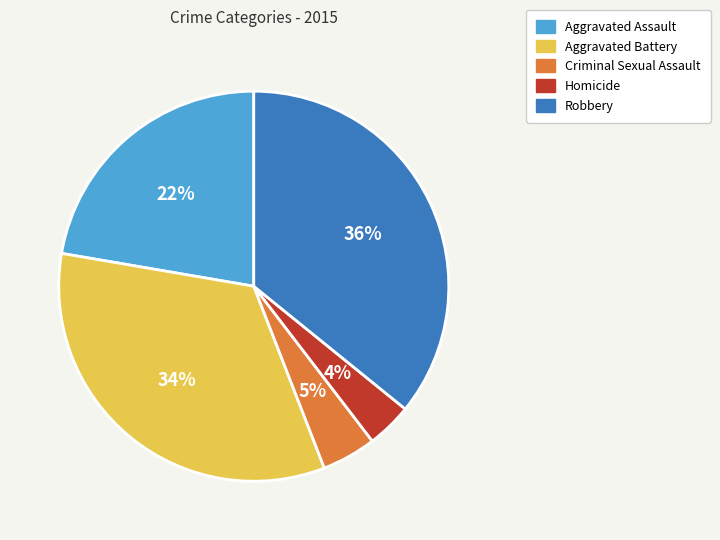

What is the smallest slice in the pie chart?

Homicide